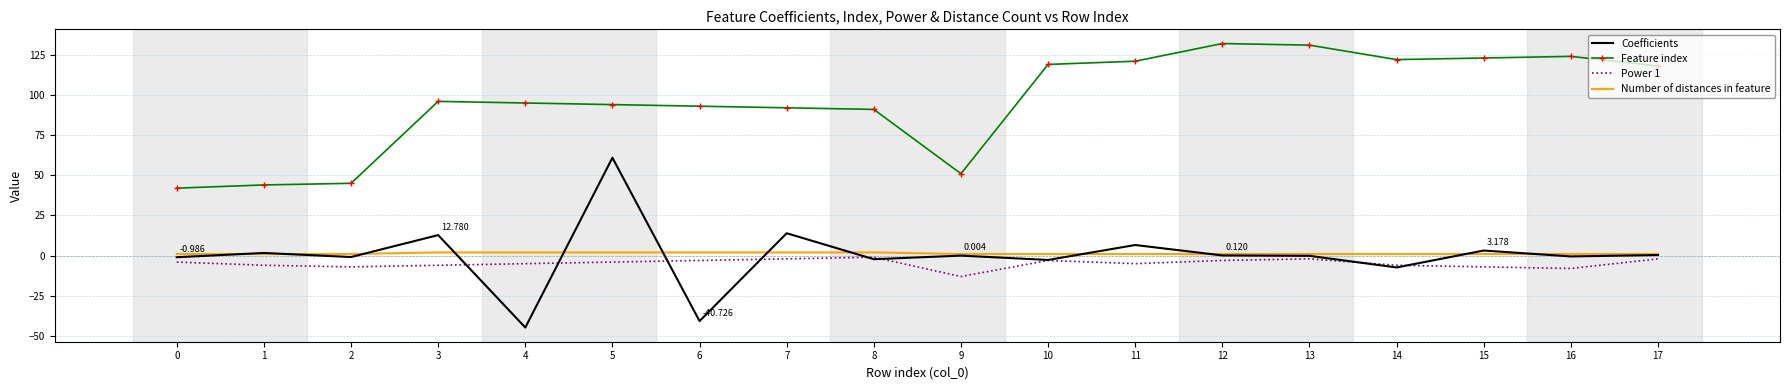

True or false: Coefficients and Feature index intersect in this chart.

False